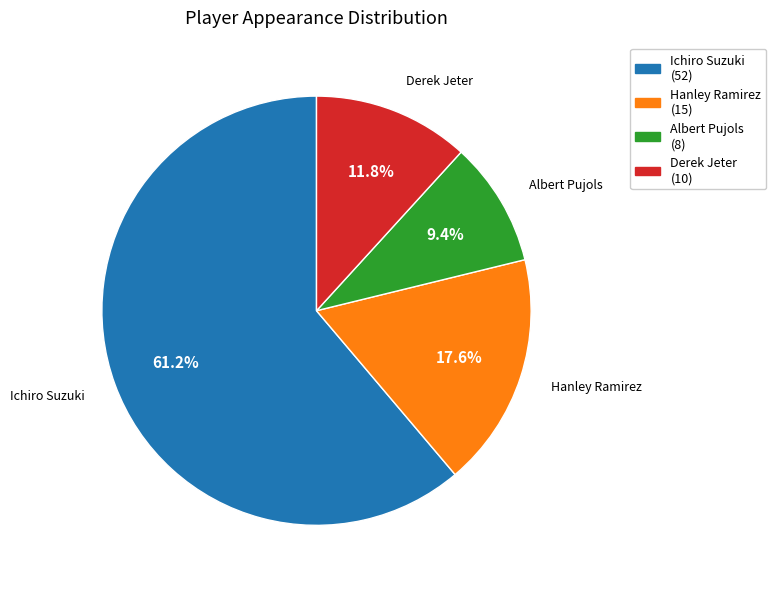

How many slices are in this pie chart?

4